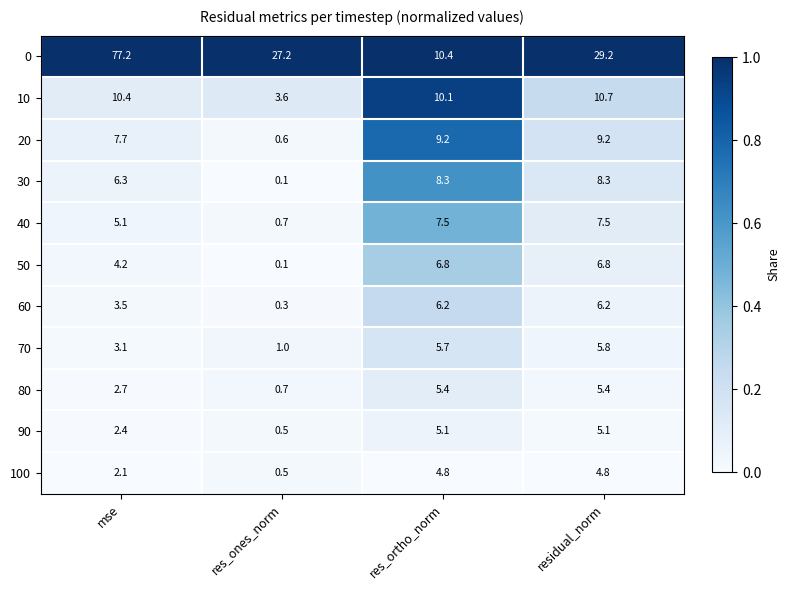

What is the difference between the maximum and second lowest values in the 90 series?

2.7